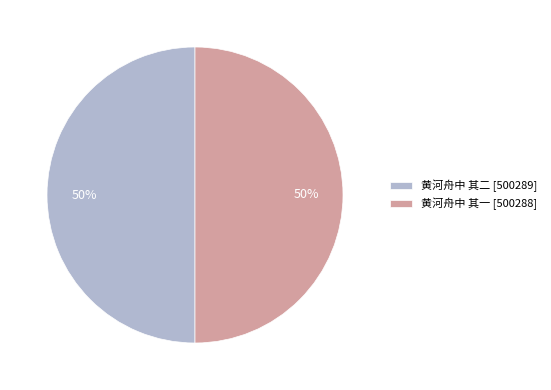

What is the ratio of the value at 黄河舟中 其一 [500288] to the value at 黄河舟中 其二 [500289]?

1.0